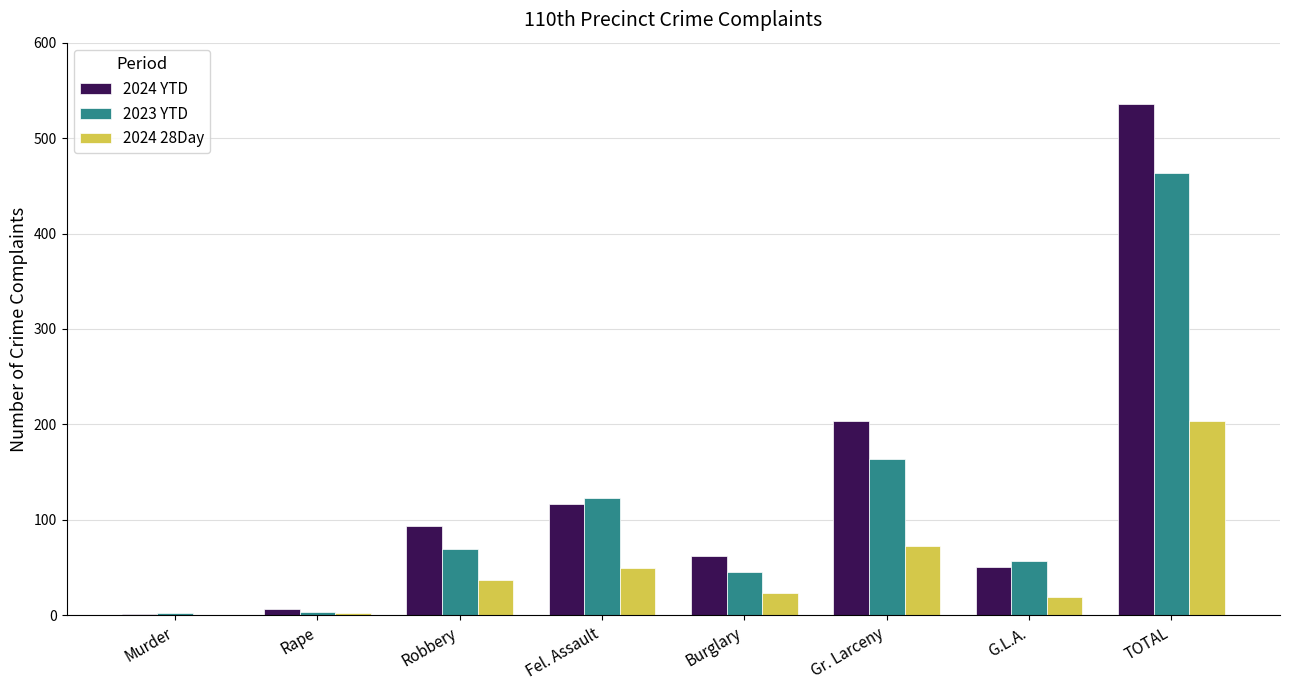

The 2023 YTD series shows 238 at Gr. Larceny. True or false?

False